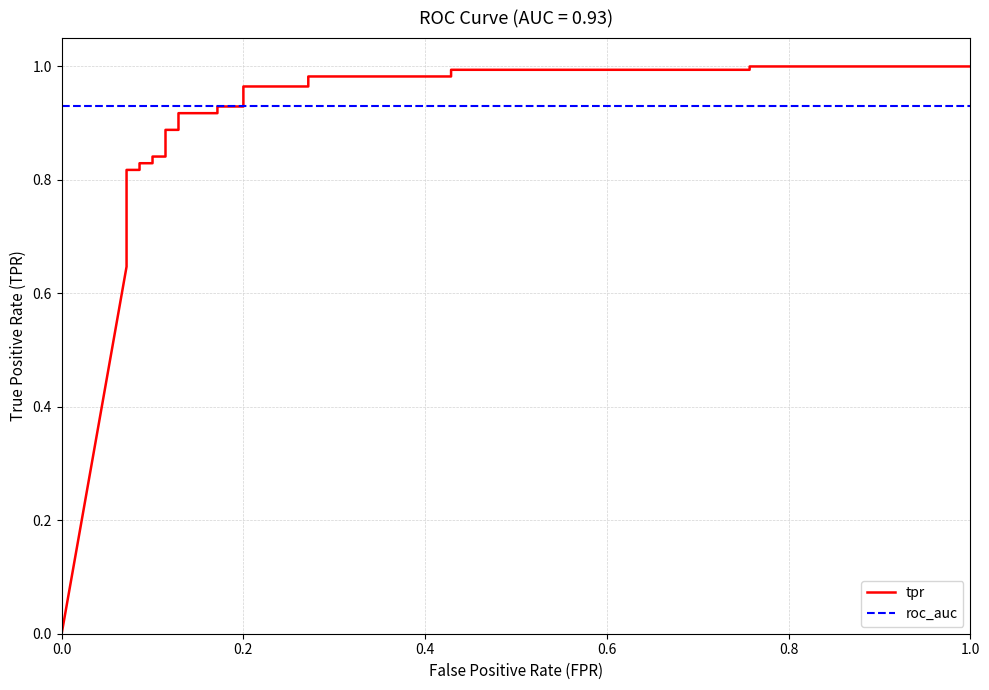

Is the value of roc_auc at 0.8 greater than the value of tpr at 19?

No